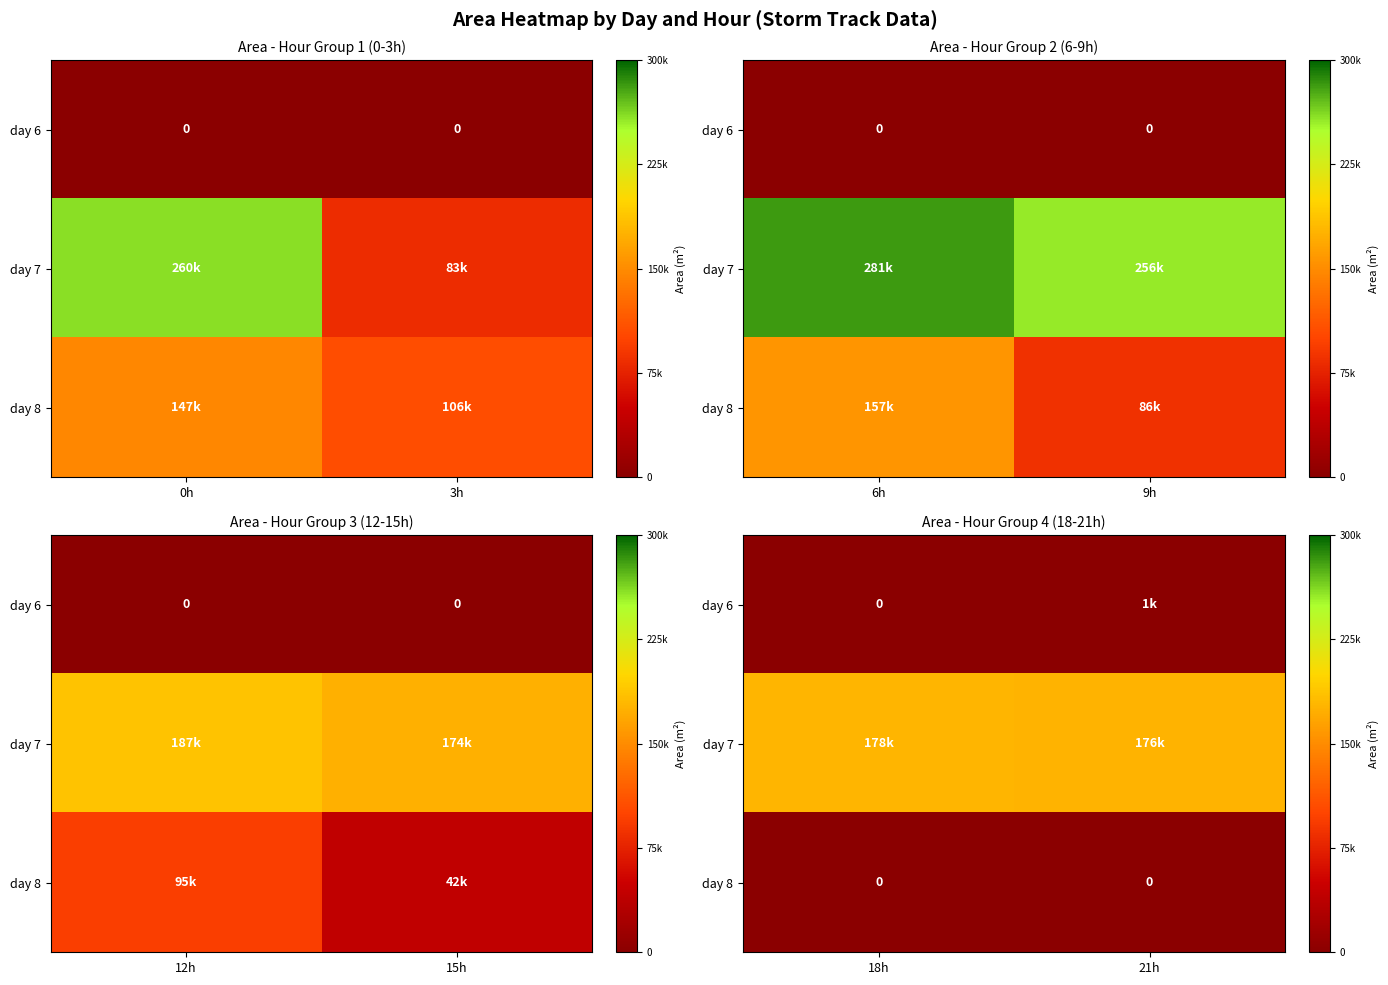

At which label does day 7 reach its peak?

18h